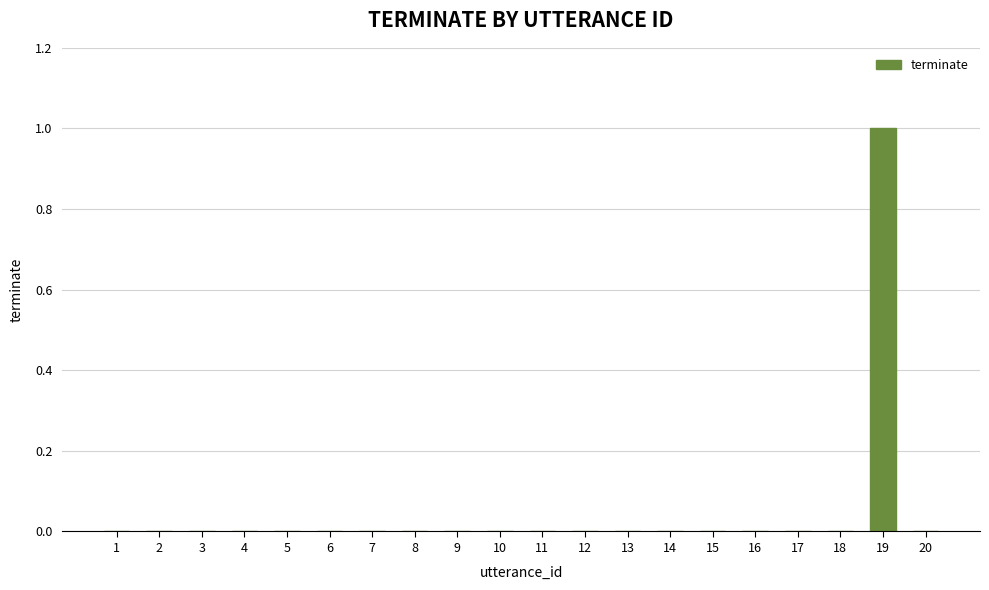

At which category does the chart reach its peak across all series?

19